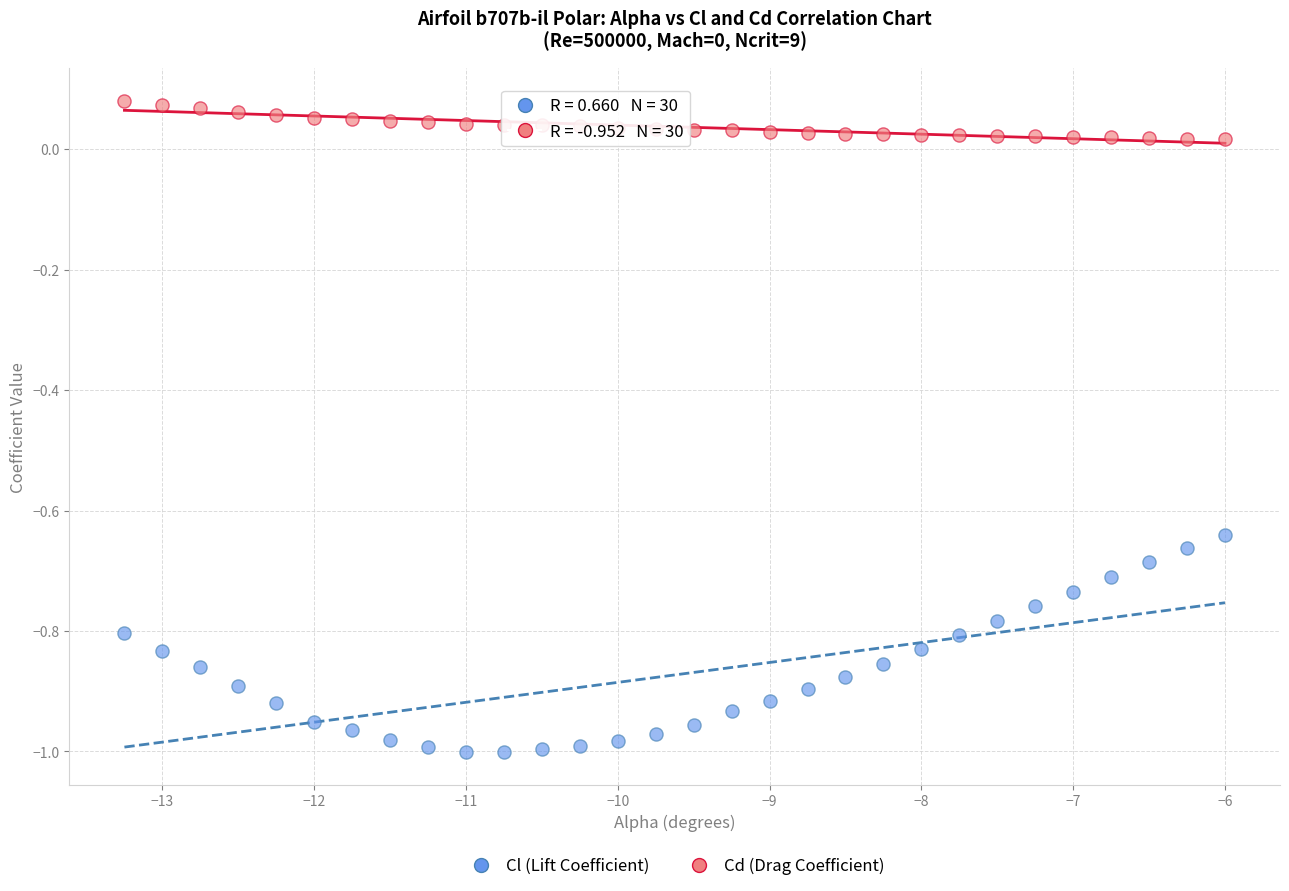

What is the X range (max minus min) for the scatter plot?

7.2